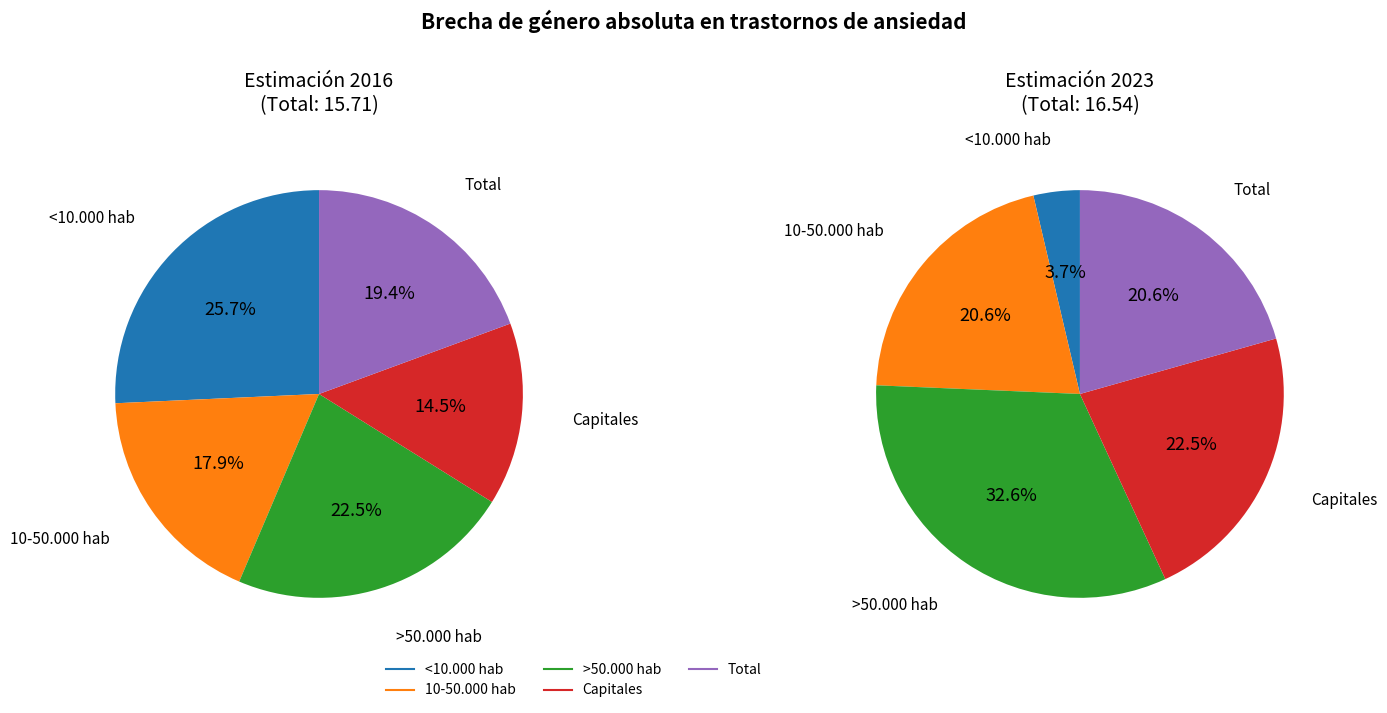

Is 10-50.000 hab the majority of the pie?

No